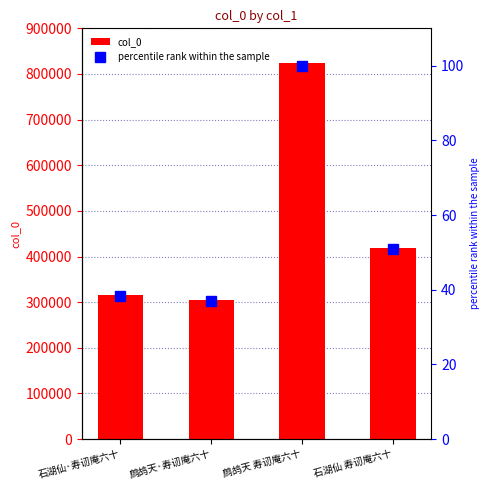

Does the chart contain any negative values?

No